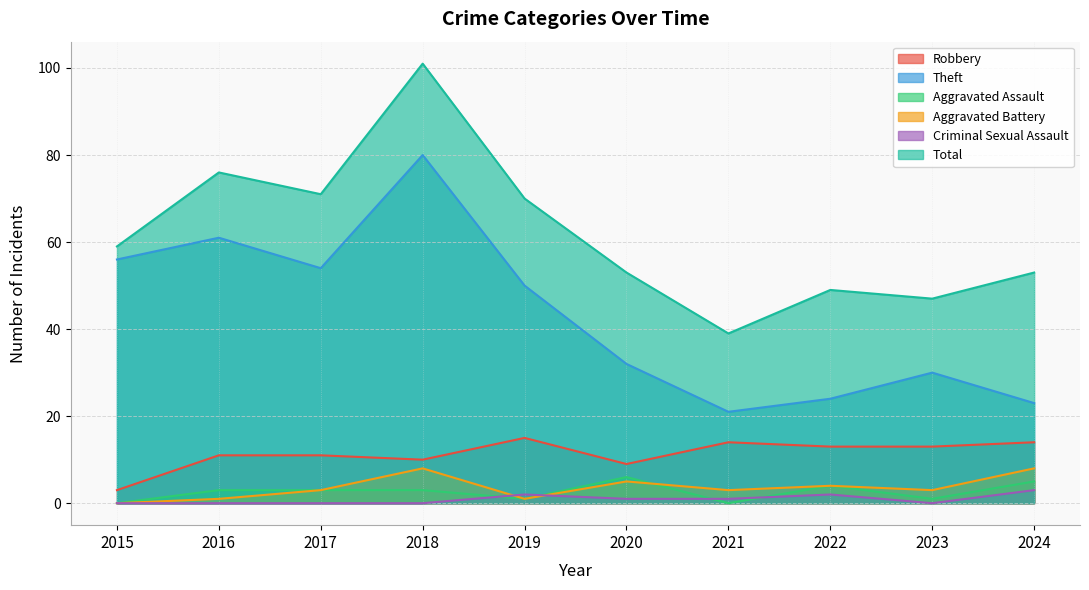

What is the difference between the maximum and second lowest values in the Total series?

54